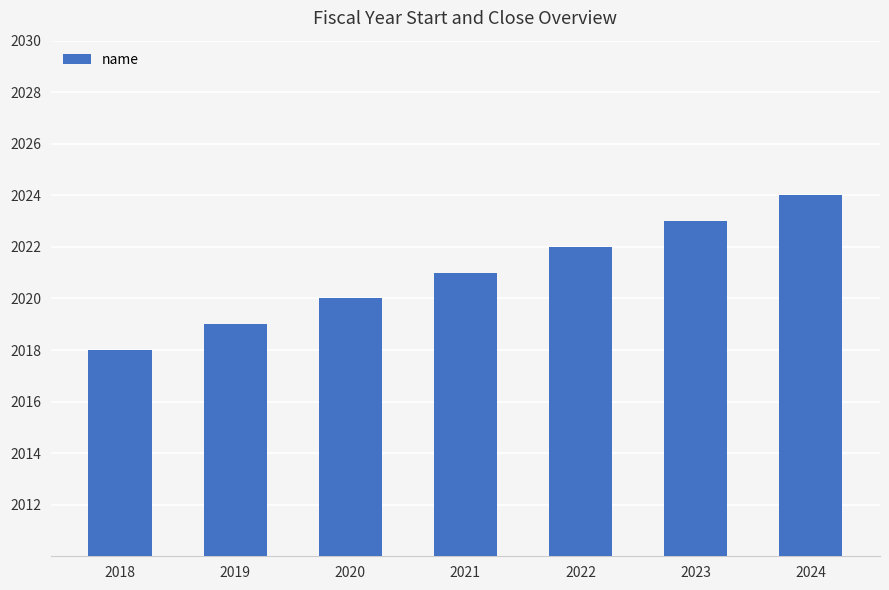

List the labels in order of value, largest first.

2024, 2023, 2022, 2021, 2020, 2019, 2018